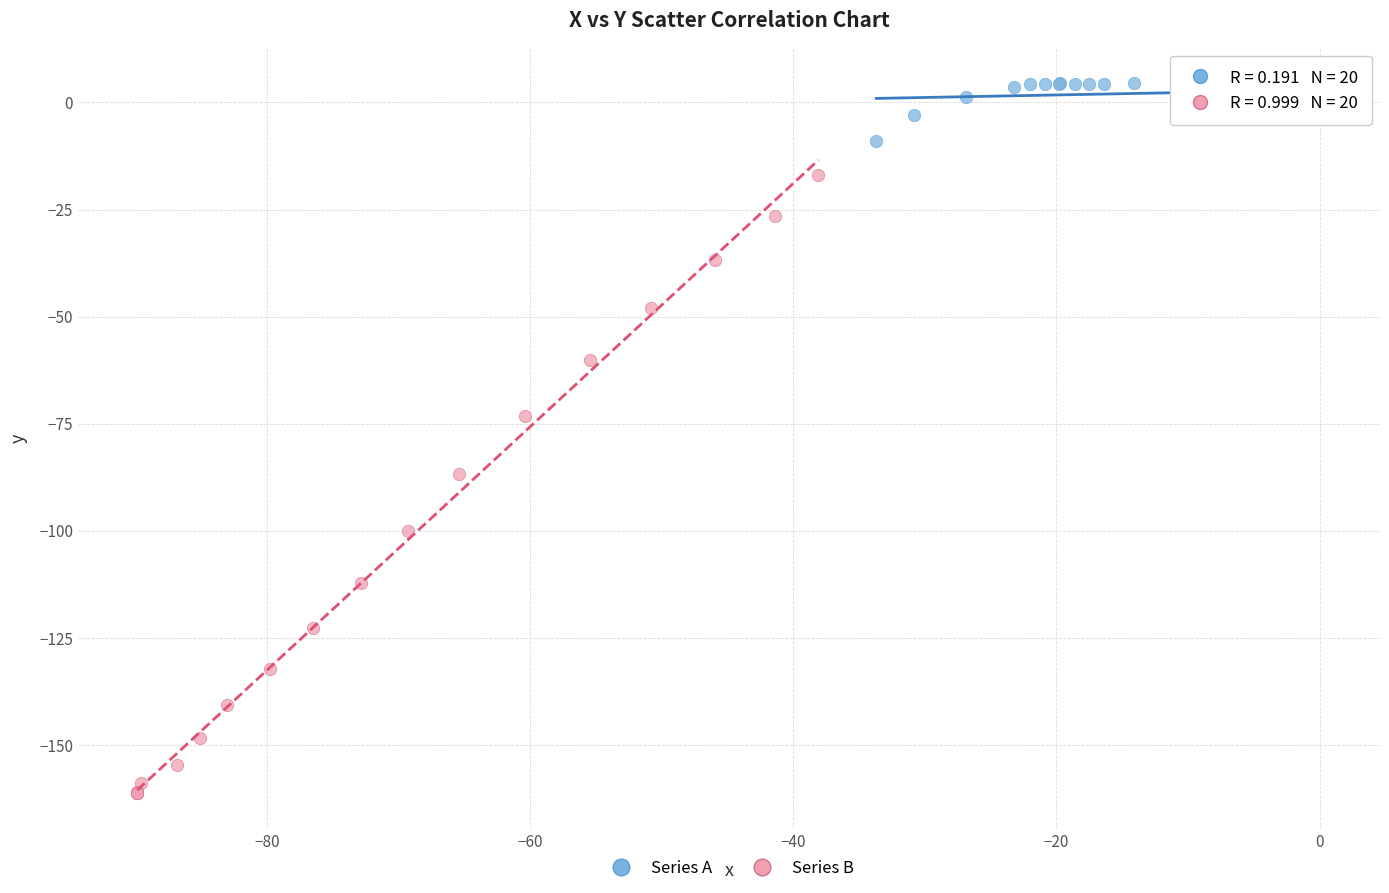

Which series reaches the minimum Y coordinate?

Series B